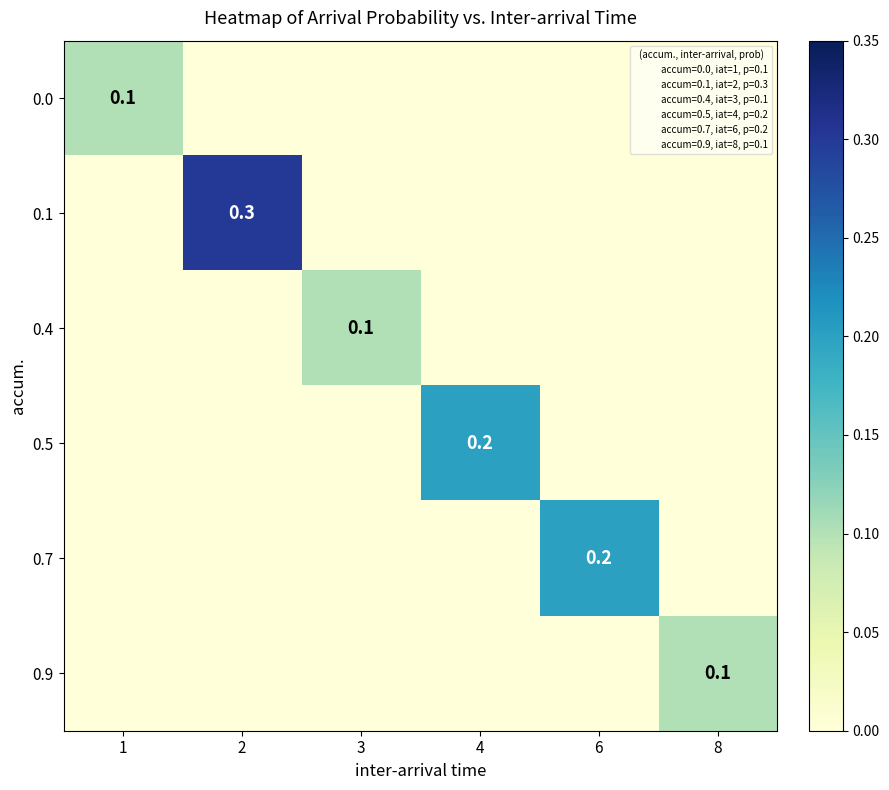

How many 0.1 values are between 0 and 1?

6